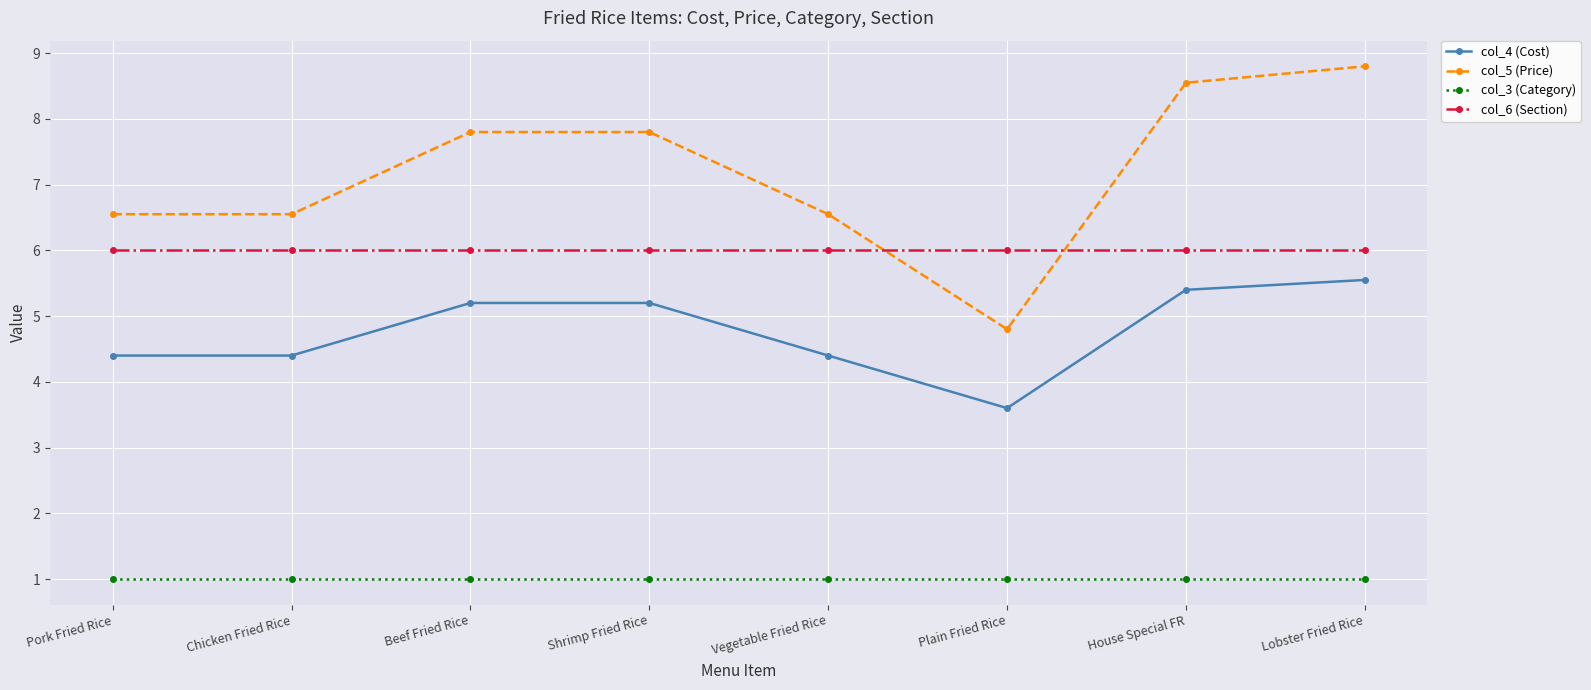

Which series has the largest range (max minus min)?

col_5 (Price)